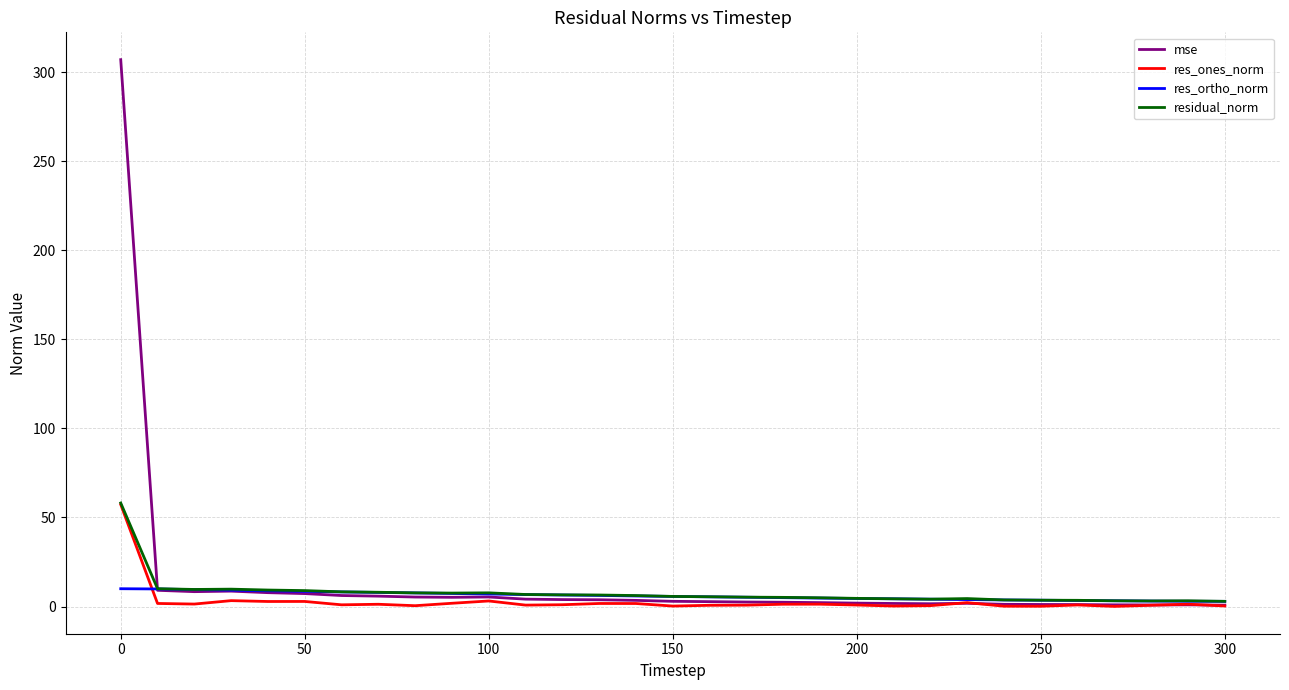

What is the highest value of the mse series?

307.0